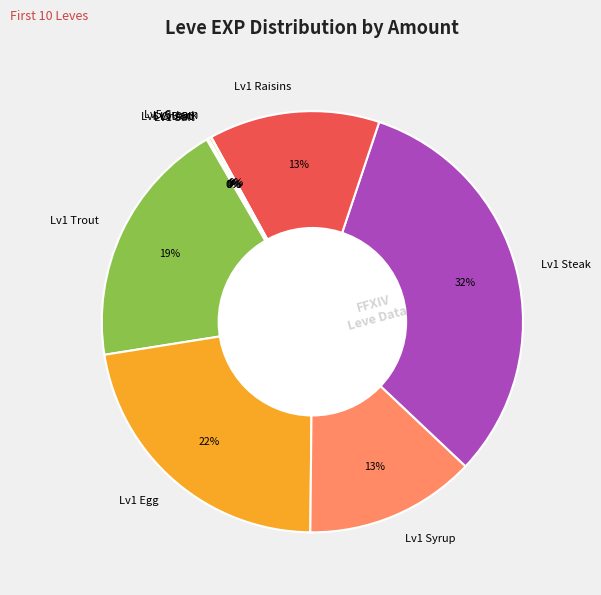

What is the largest slice in the pie chart?

Lv1 Steak